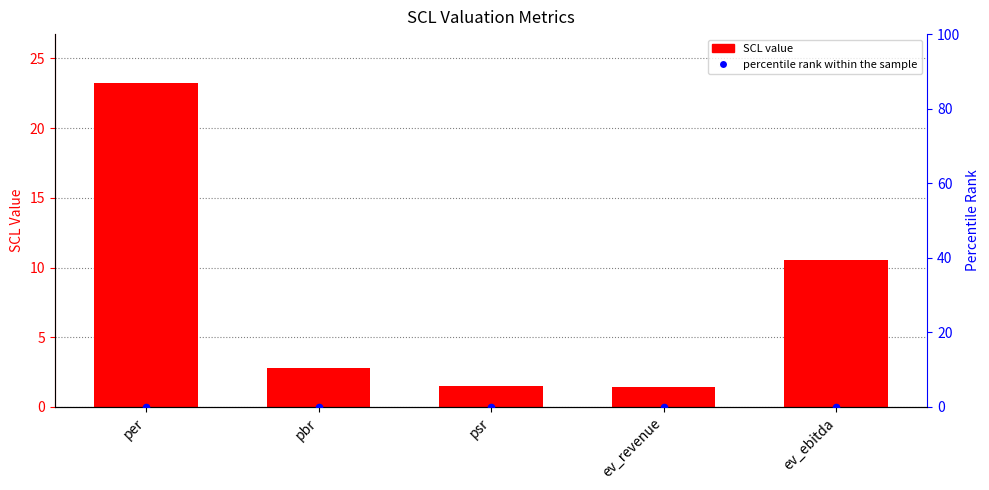

What is the total value across all series at ev_ebitda?

10.5